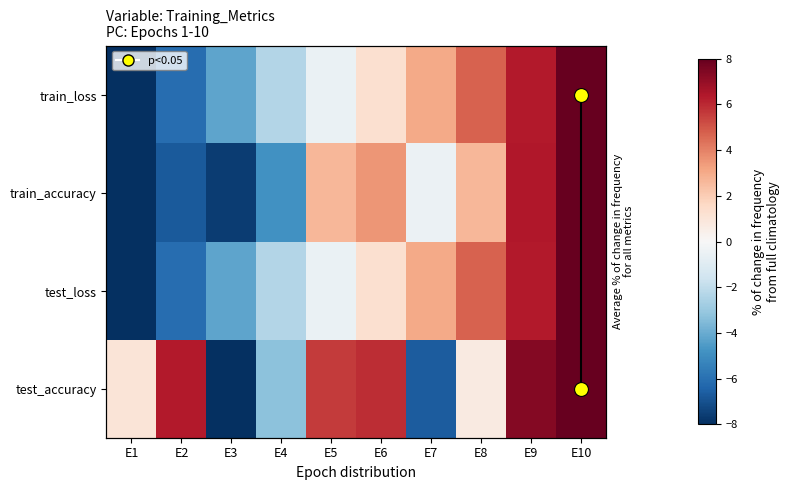

How many positive values does the test_accuracy series have?

7